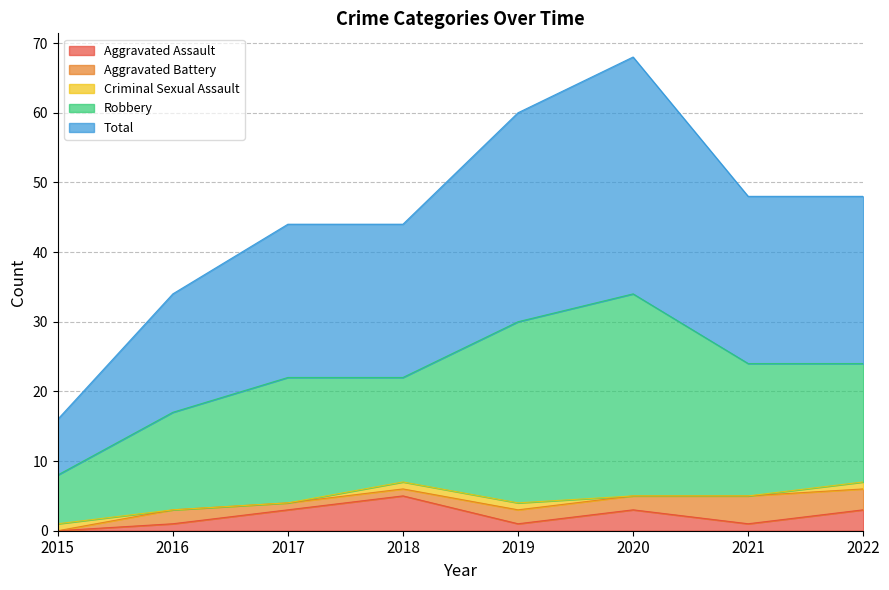

What is the difference between the maximum and minimum values in the Aggravated Assault series?

5